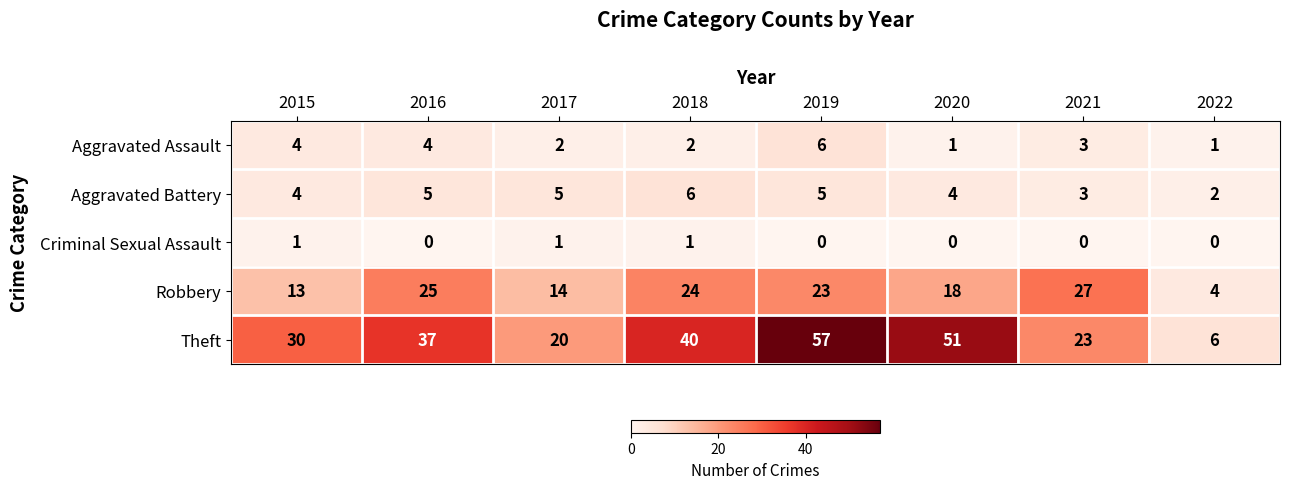

What is the maximum value shown in the chart?

57